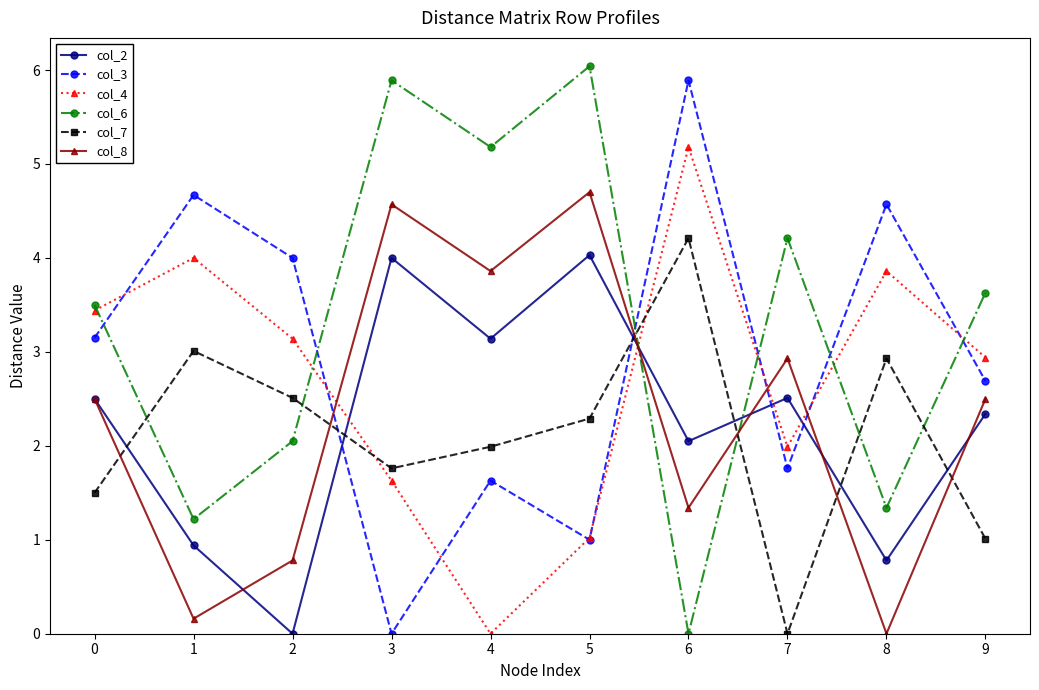

What is the spread (max minus min) of values at 3?

5.9